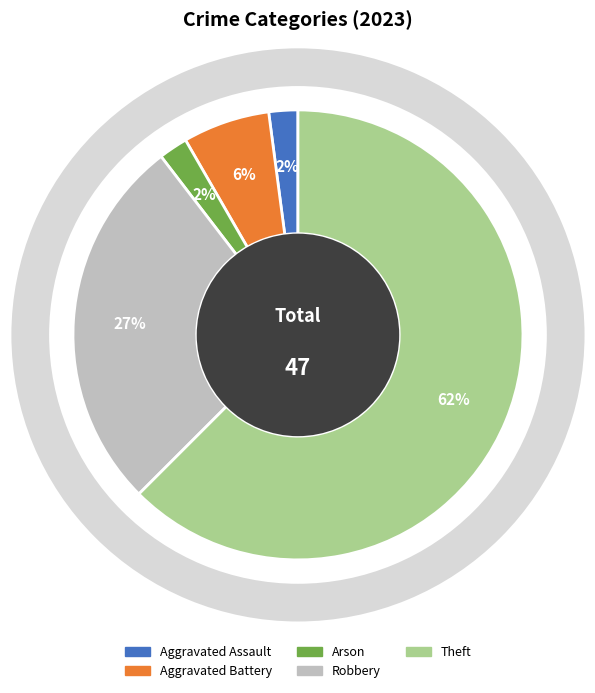

What is the largest slice in the pie chart?

Theft